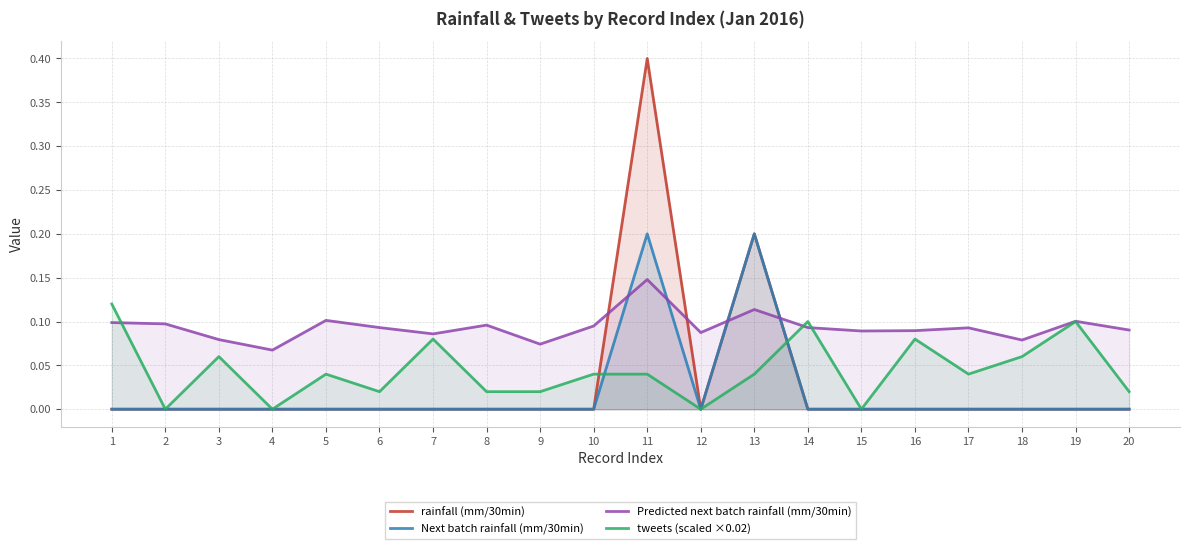

The value of Predicted next batch rainfall (mm/30min) at 3 is 0.1. True or false?

False